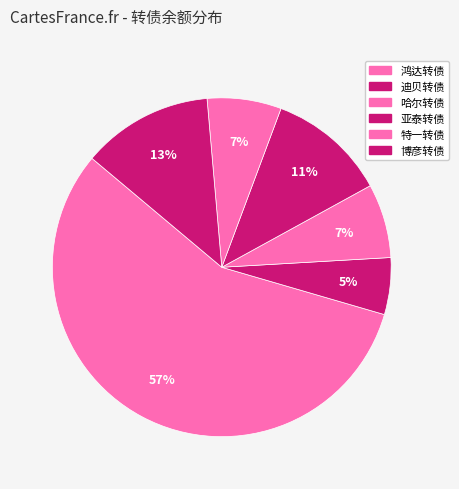

To the nearest percent, what portion does 迪贝转债 represent?

5%